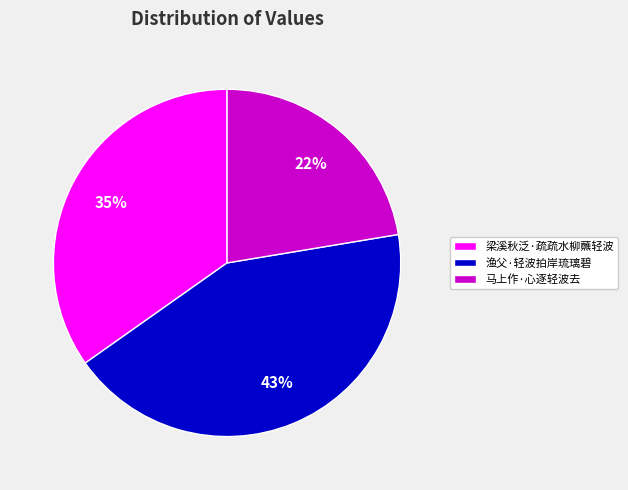

What is the smallest slice in the pie chart?

马上作·心逐轻波去